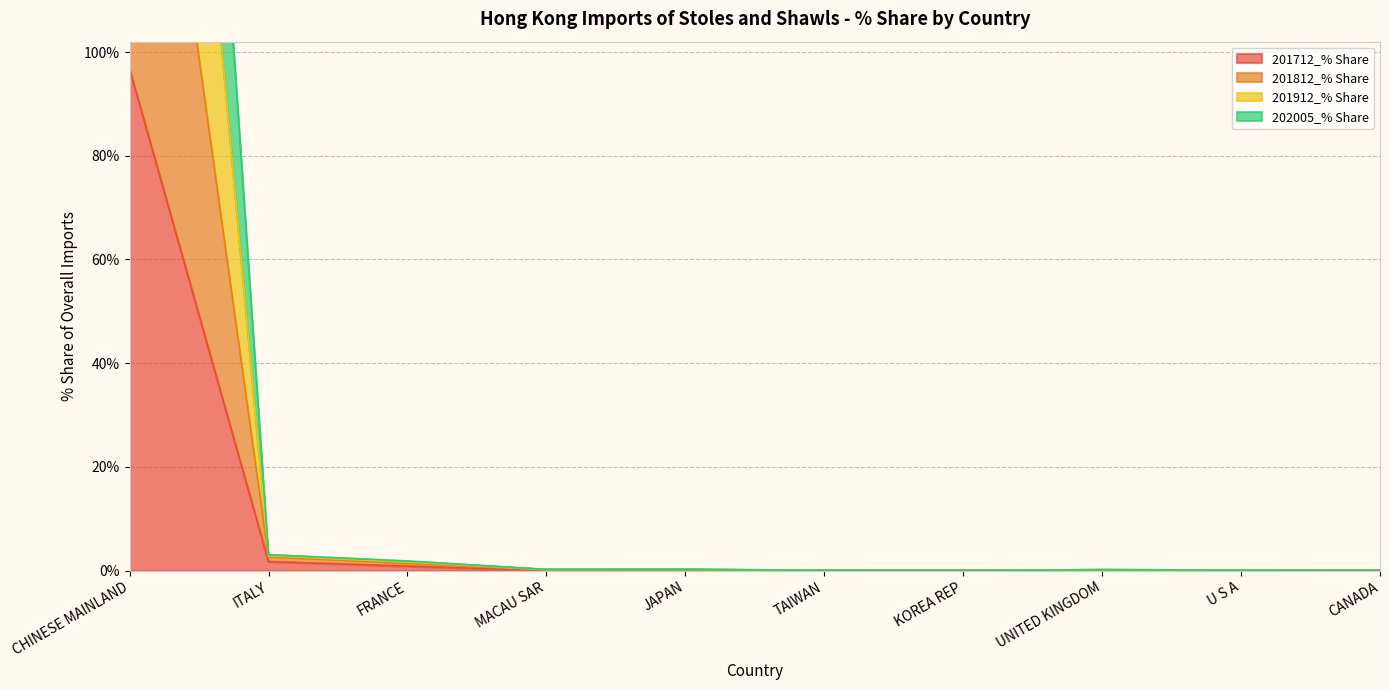

What is the value of the 201812_% Share point at the 3rd from the left?

1.7